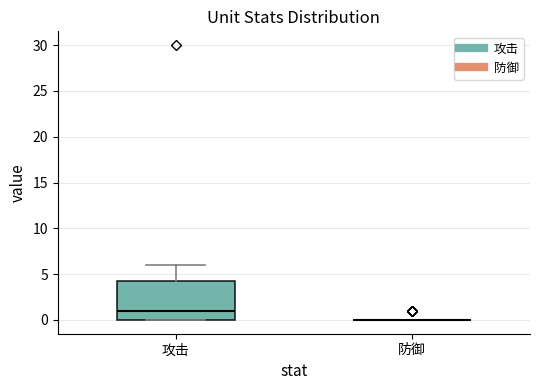

Reading left to right, read every box against the y-axis: the position of its median line, the range the box covers, and the ends of its whiskers. The values are not printed on the chart, so give them approximately, as read against the axis.

攻击: median 1.0, box 0.0 to 4.5, whiskers 0.0 to 6.0
防御: box collapsed to a line at 0.0, whiskers 0.0 to 0.0